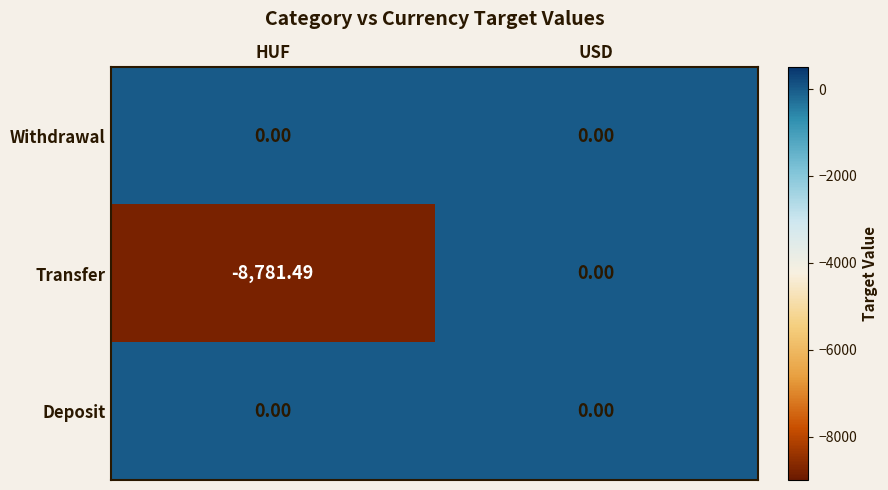

At which category is the sum across all series the highest?

USD